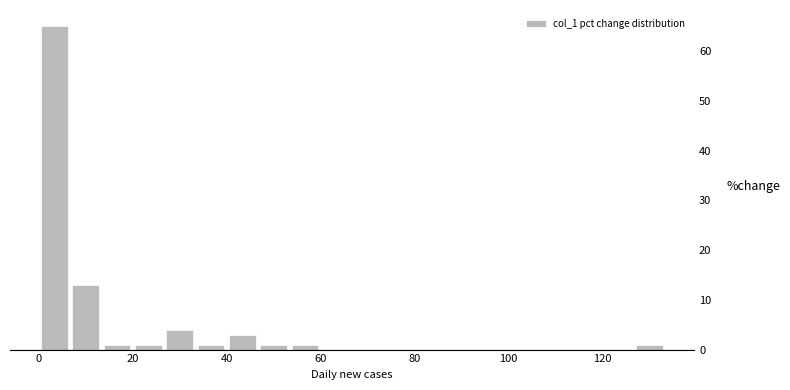

Around what value on the x-axis is the tallest bar? Give the approximate position of its centre, as read against the axis.

4